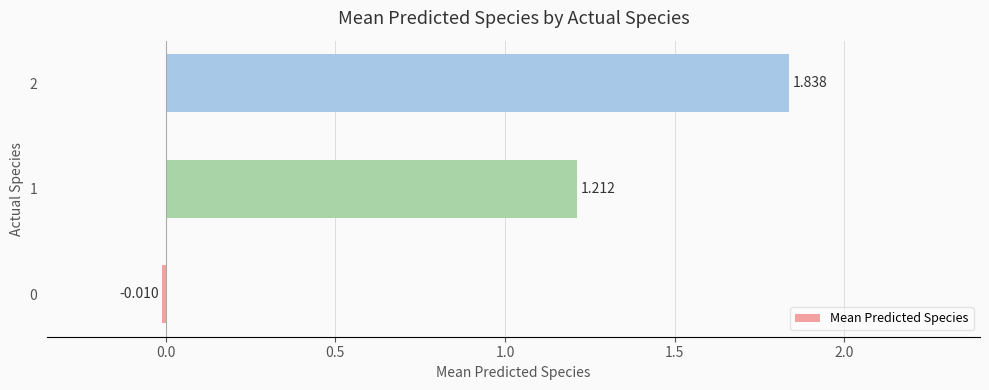

How many bars are there in total?

3